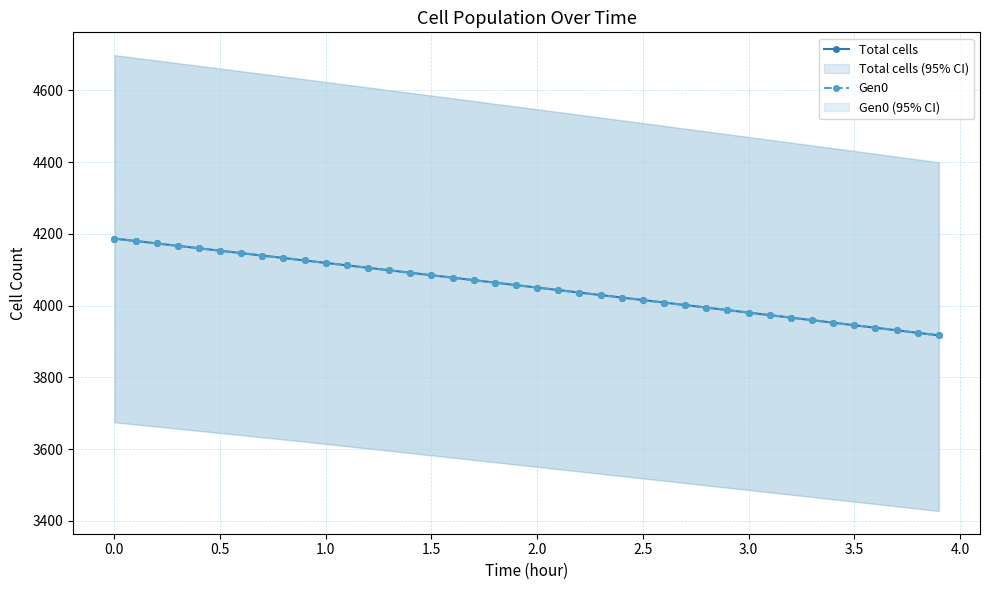

True or false: Gen0 has a value of 2518.5 at 0.0.

False